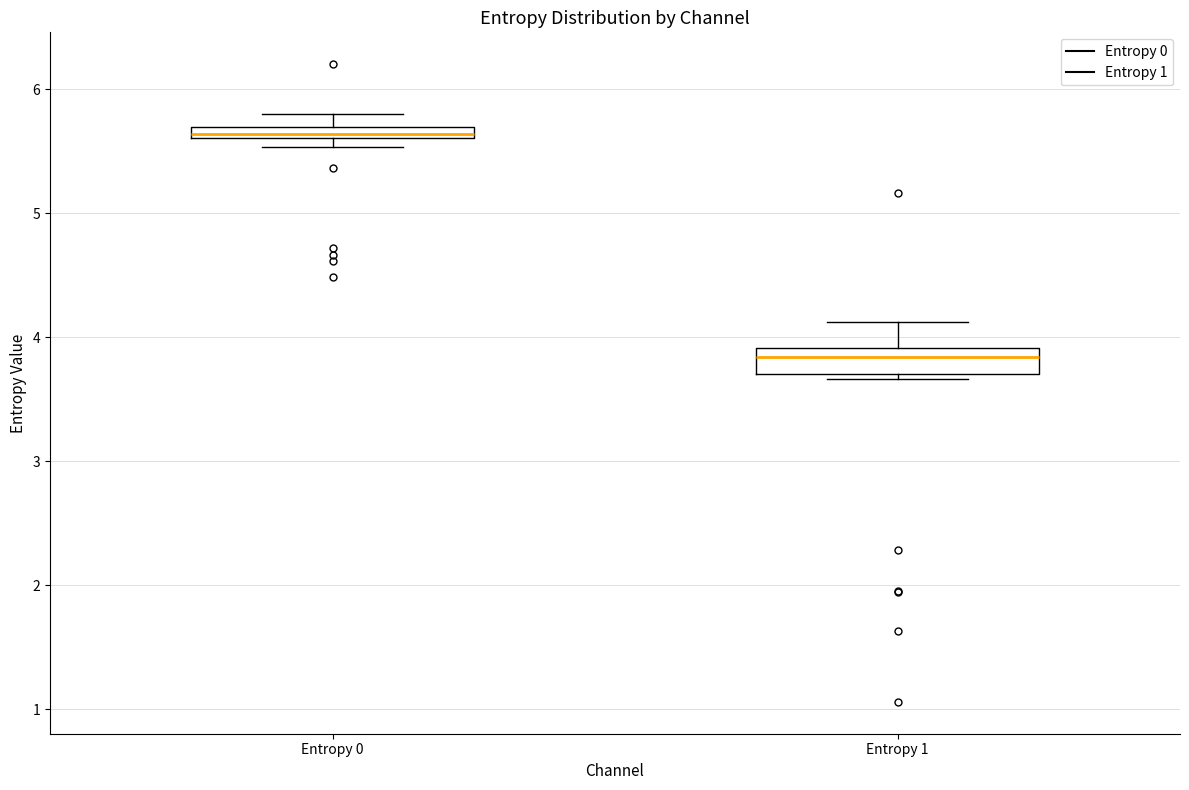

Comparing the boxes themselves (not the whiskers), which one is the tallest?

Entropy 1